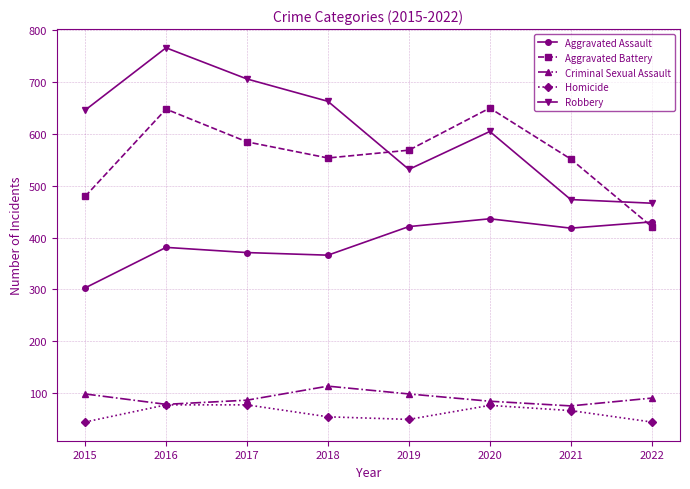

What is the value of the Robbery point at the 7th from the left?

473